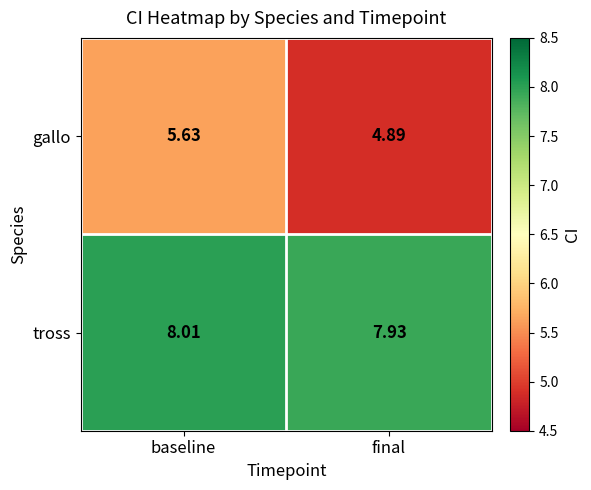

Which series has the widest spread of values?

gallo